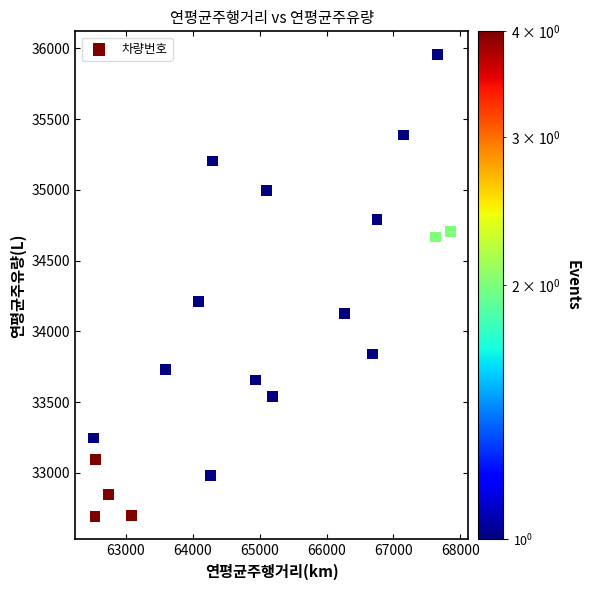

What Y value in the scatter plot is closest to 34324?

34213.1